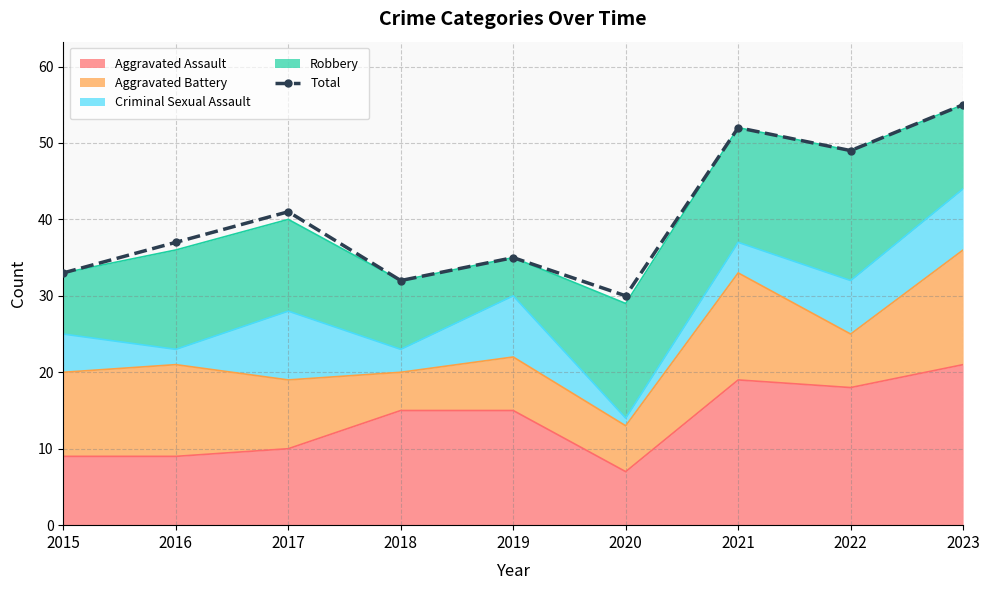

Which label corresponds to the largest value in the chart?

2023